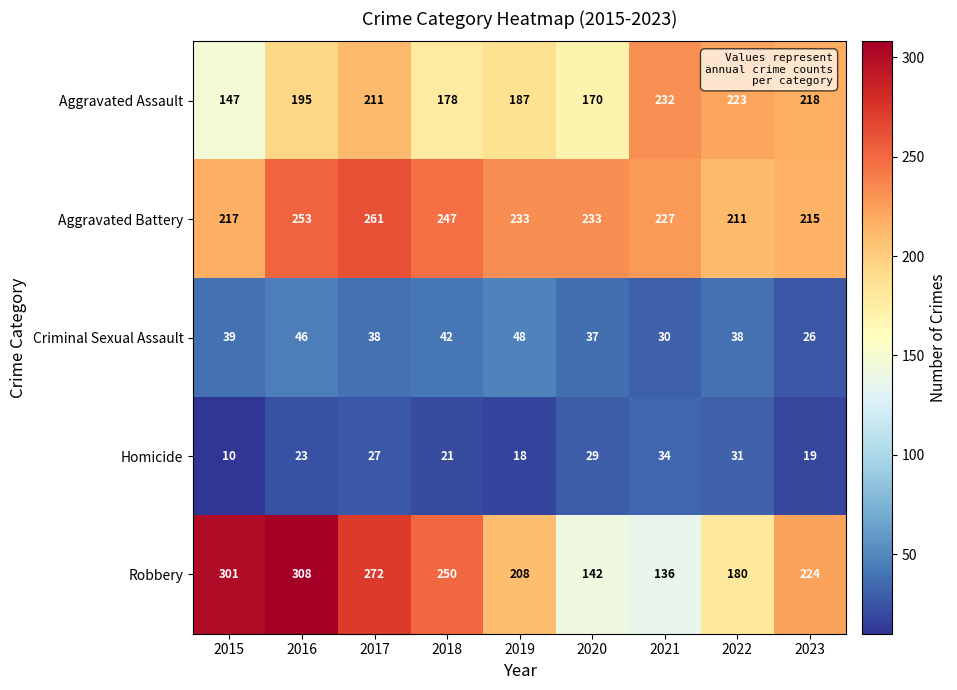

How many data points in Aggravated Assault are less than 195?

4